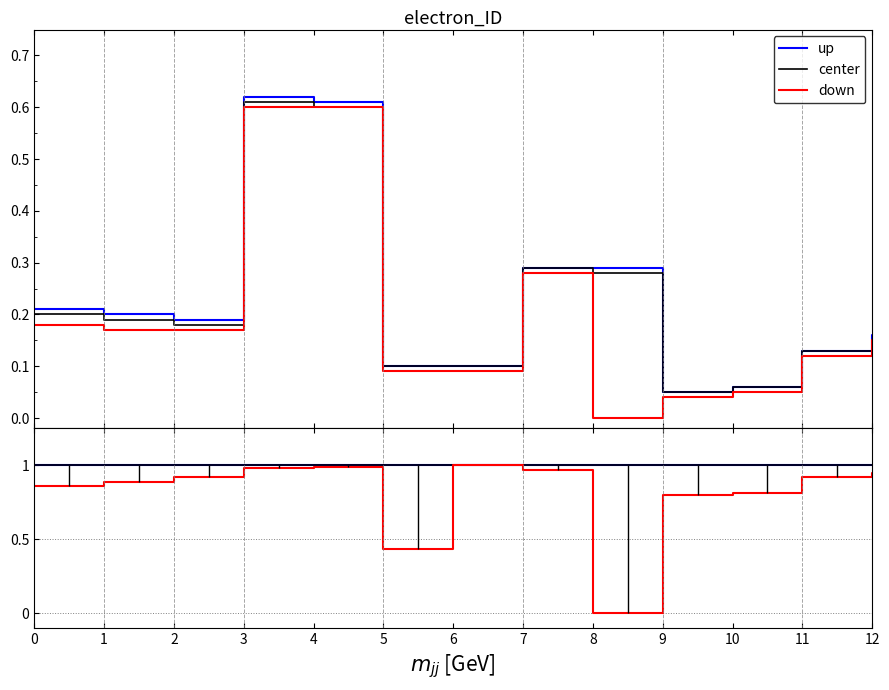

At which label does down reach its minimum?

8